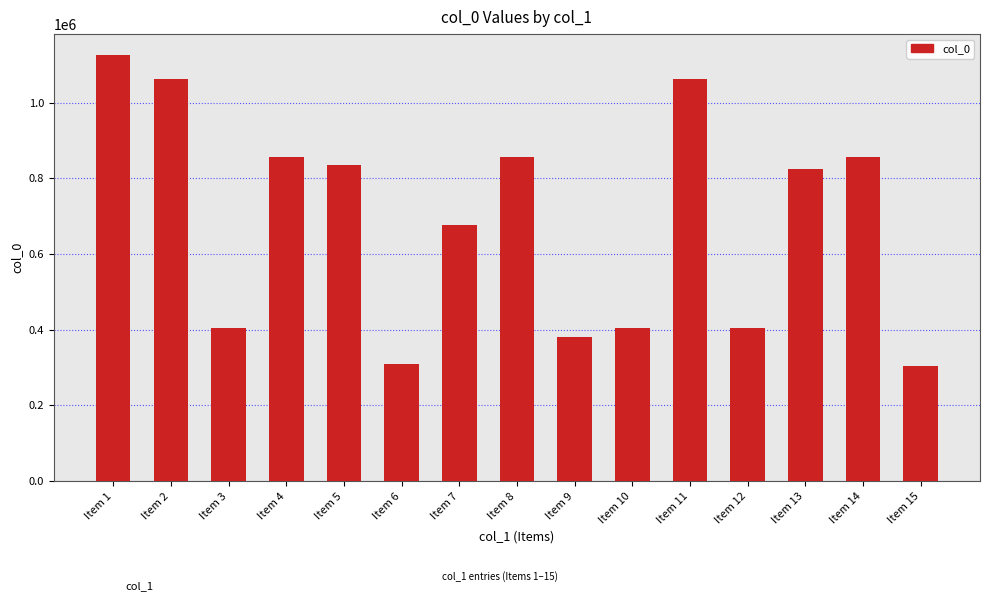

What is the ratio of the value at Item 12 to the value at Item 1?

0.4